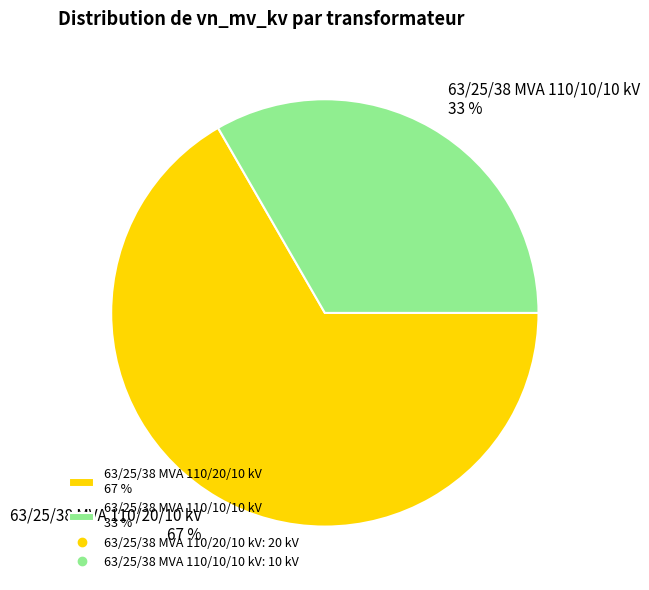

To the nearest percent, what percentage of the pie is 63/25/38 MVA 110/10/10 kV?

33%